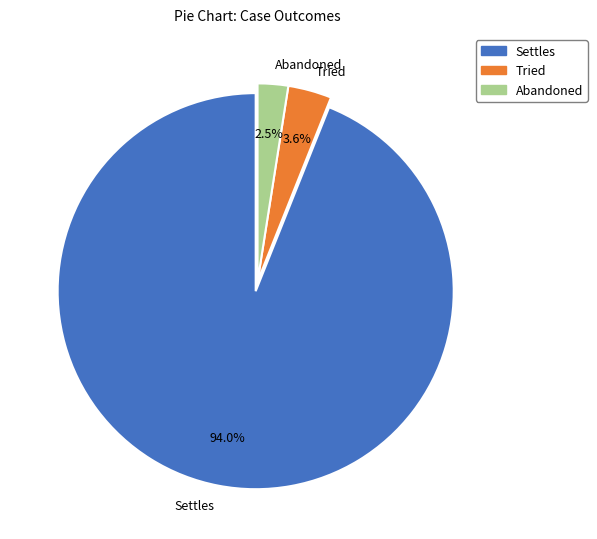

Which has a higher value, Tried or Abandoned?

Tried